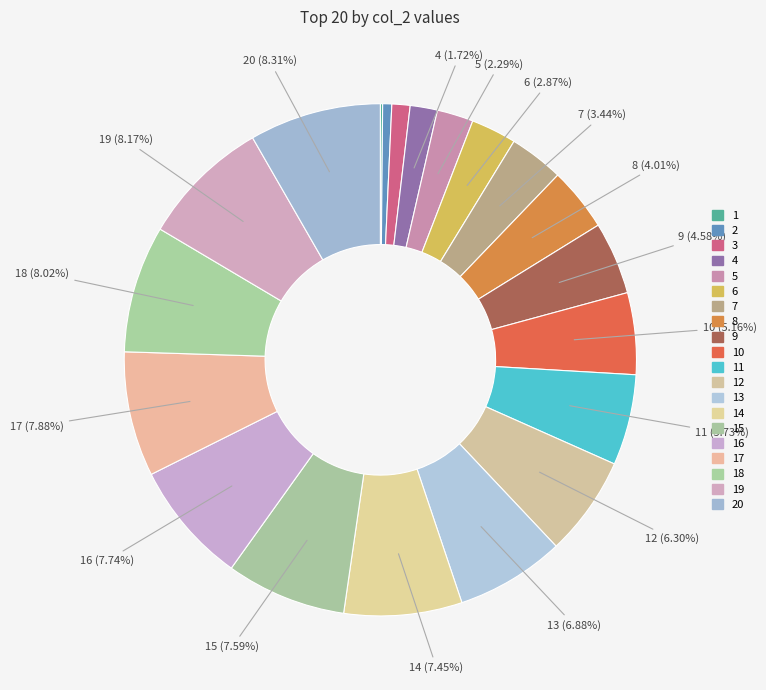

Rank the categories by value from lowest to highest.

1, 2, 3, 4, 5, 6, 7, 8, 9, 10, 11, 12, 13, 14, 15, 16, 17, 18, 19, 20